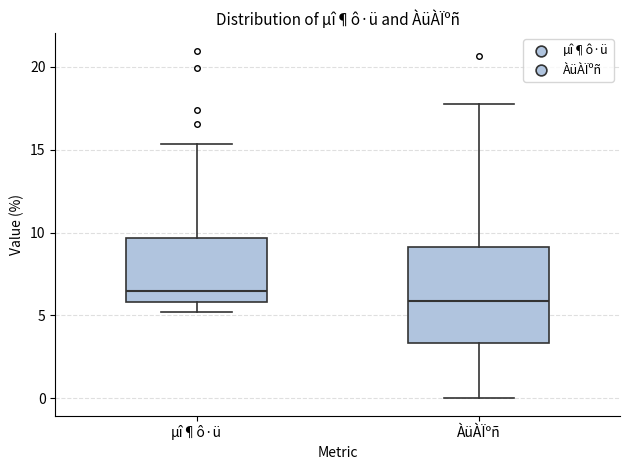

Which box has the lowest median line?

ÀüÀÏºñ